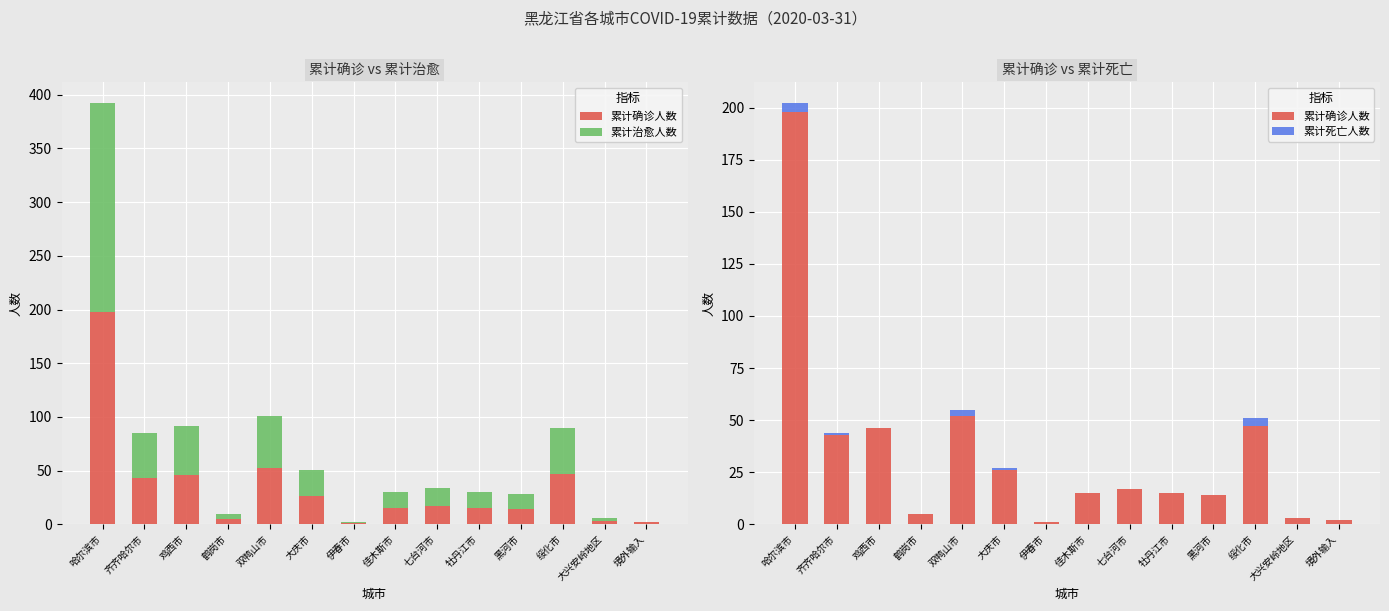

The 累计死亡人数 series shows 1 at 大庆市. True or false?

True